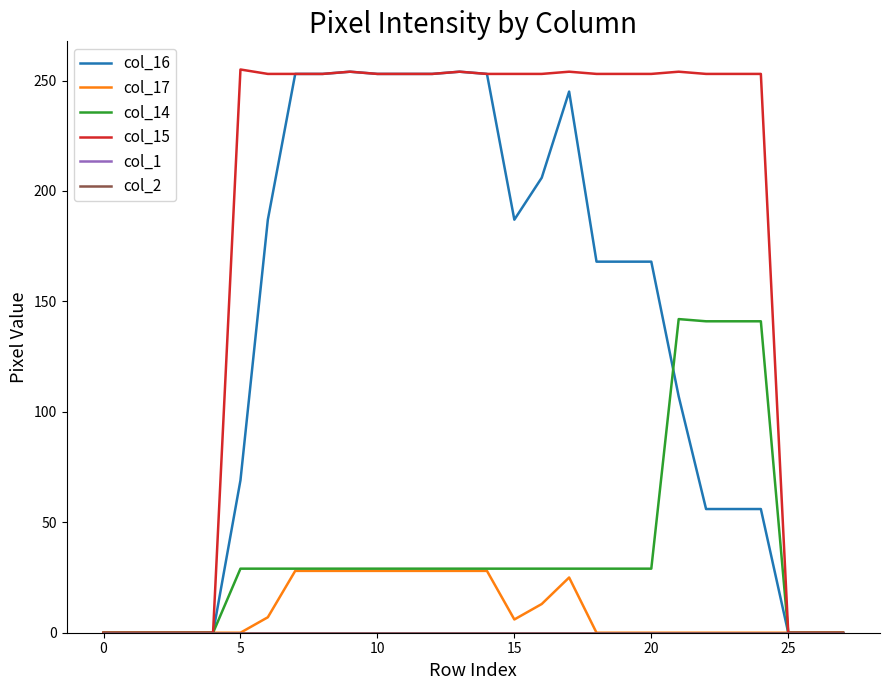

Does the chart display data point markers on the line(s)?

No